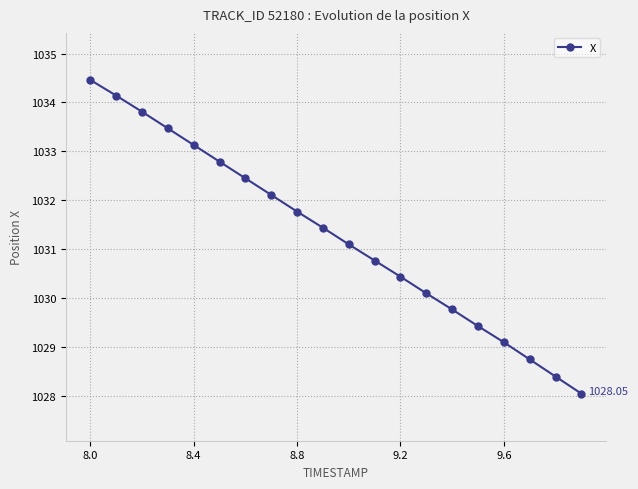

What is the difference between the maximum and minimum values?

6.4